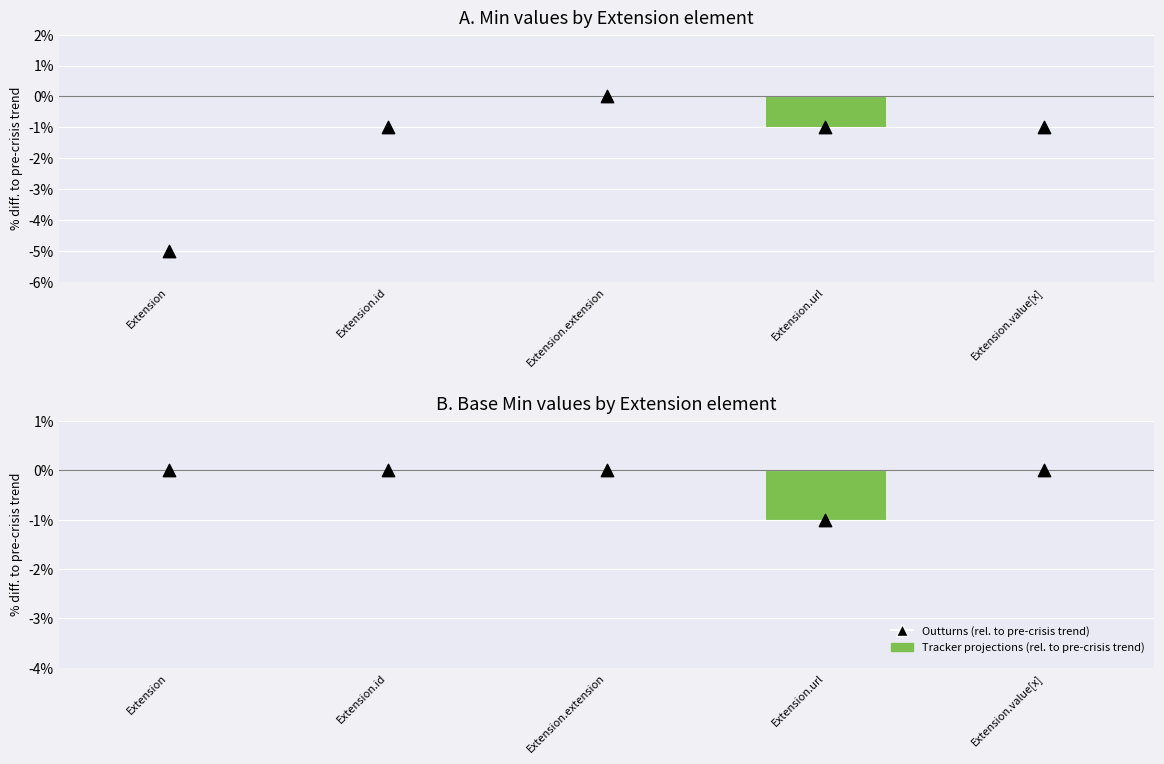

Is the value of Base Min marker at Extension.url greater than the value of Base Min (negated for style) at Extension.value[x]?

No